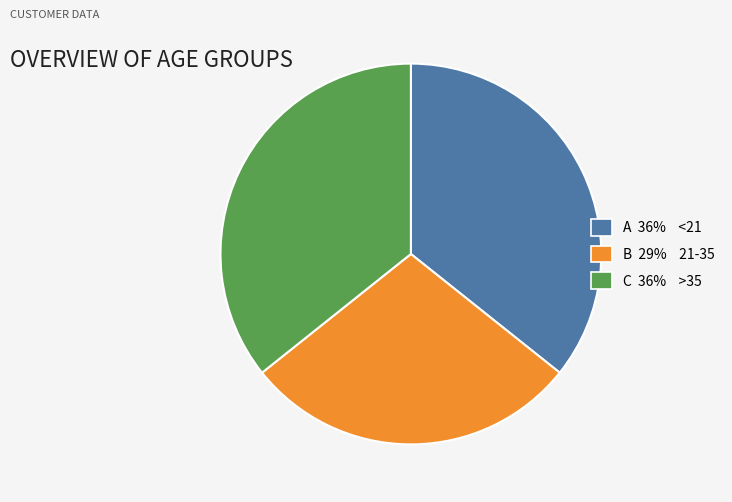

Is there any slice that represents more than half of the pie?

No